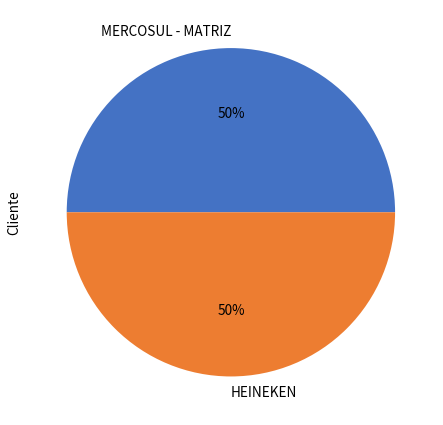

To the nearest percent, what percentage of the pie is MERCOSUL - MATRIZ?

50%